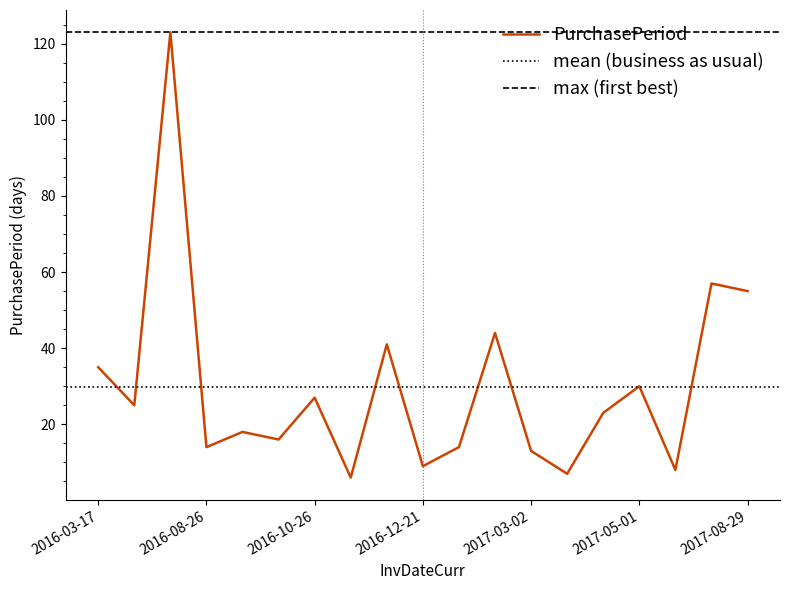

Count the number of data series in this chart.

1